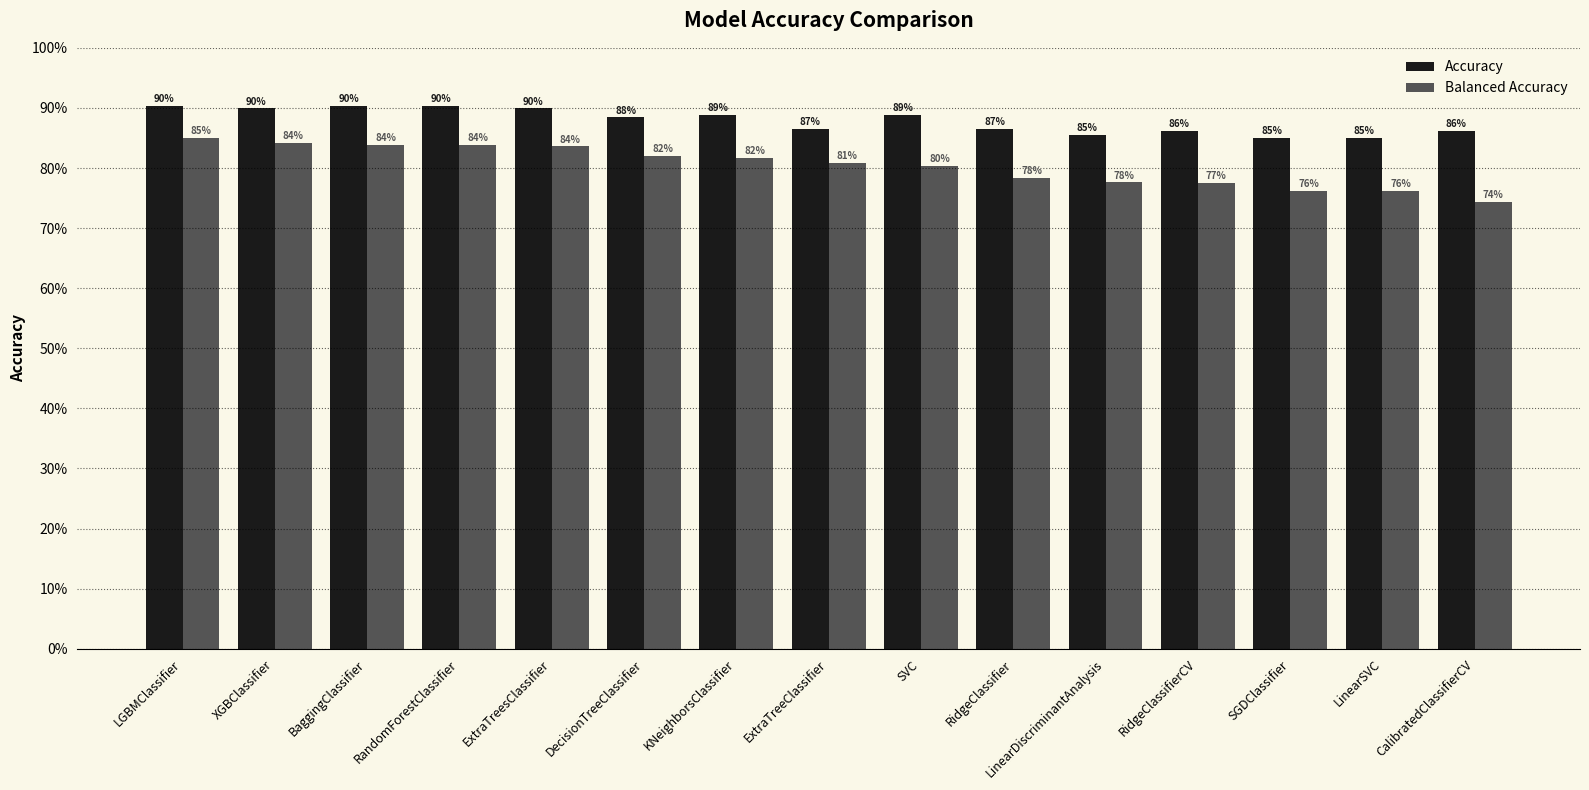

What is the label of the 7th bar from the left?

KNeighborsClassifier